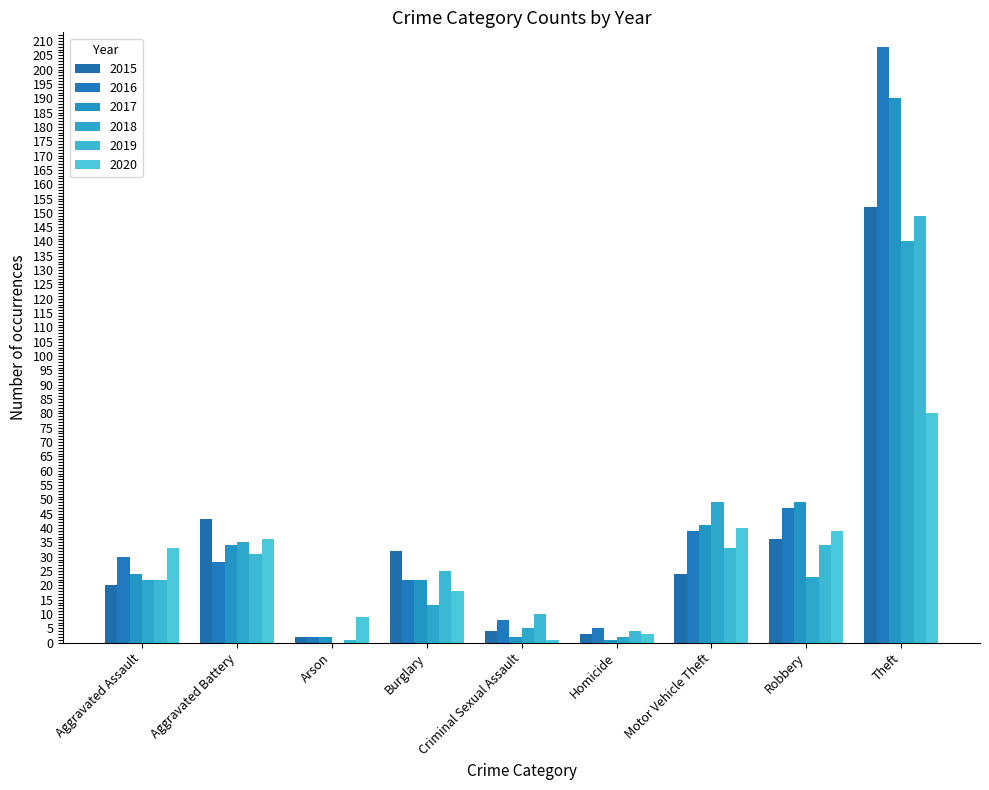

Are the bars horizontal?

No